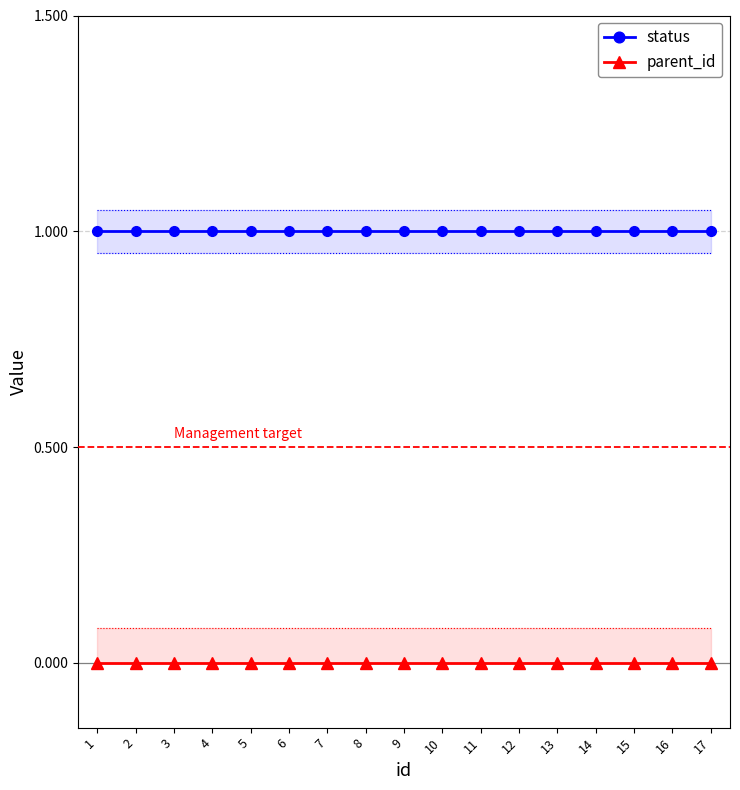

What are all the series names shown in the legend?

status, parent_id